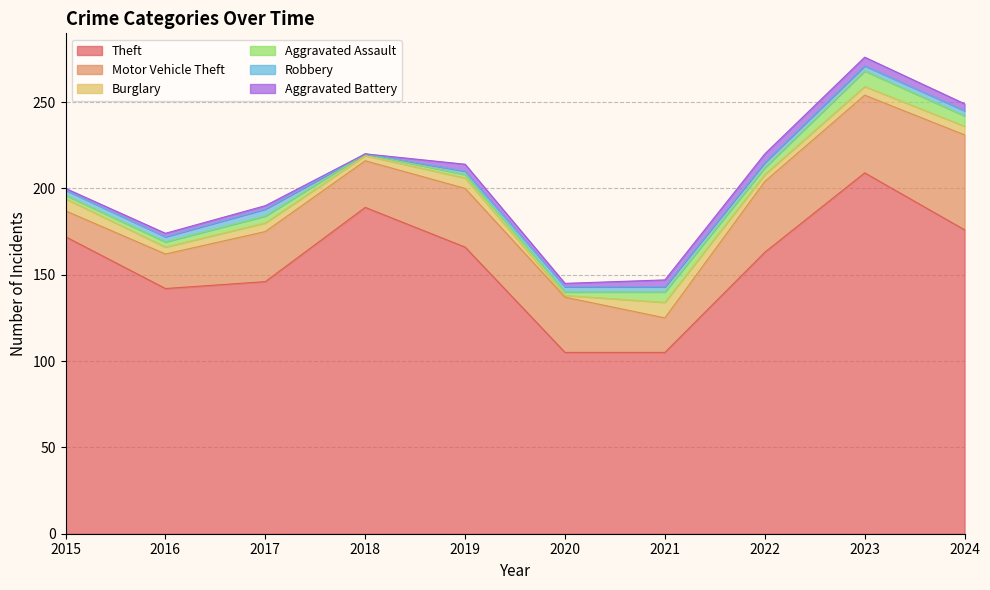

Which series ends up on top after the final intersection of Aggravated Assault and Aggravated Battery?

Aggravated Assault